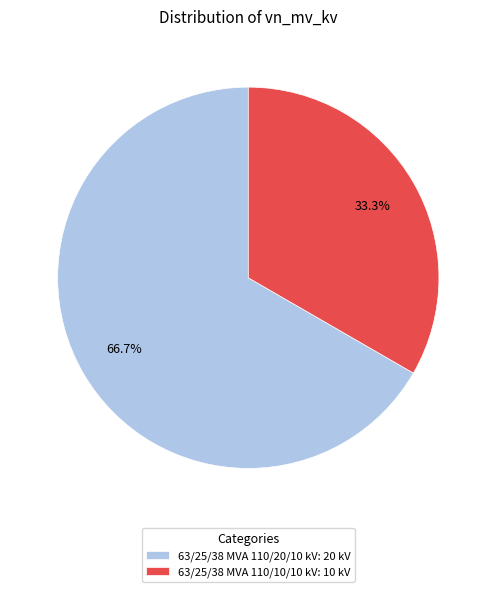

Which slice is the smallest?

63/25/38 MVA 110/10/10 kV